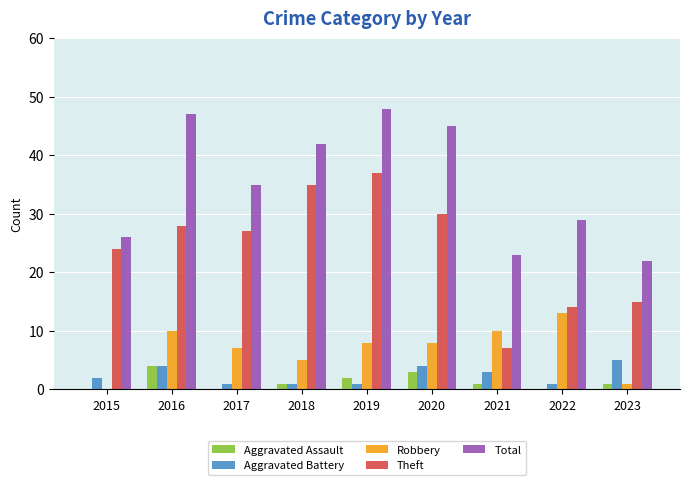

How many distinct data groups are displayed?

5